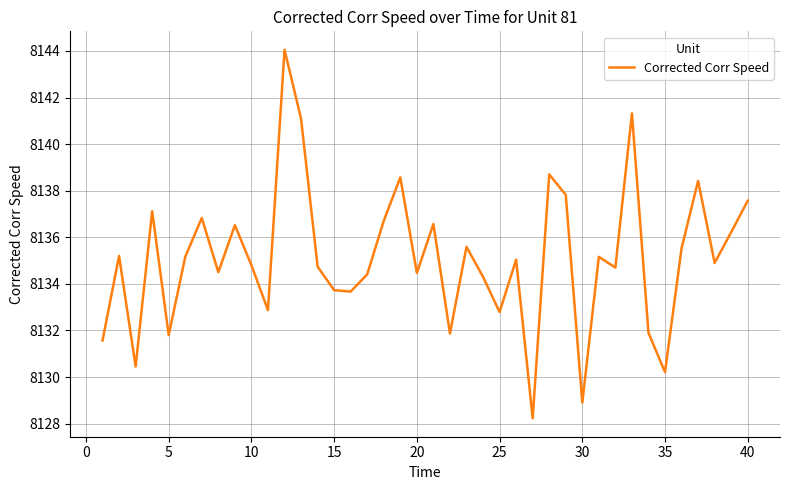

What is the greatest value displayed?

8144.1